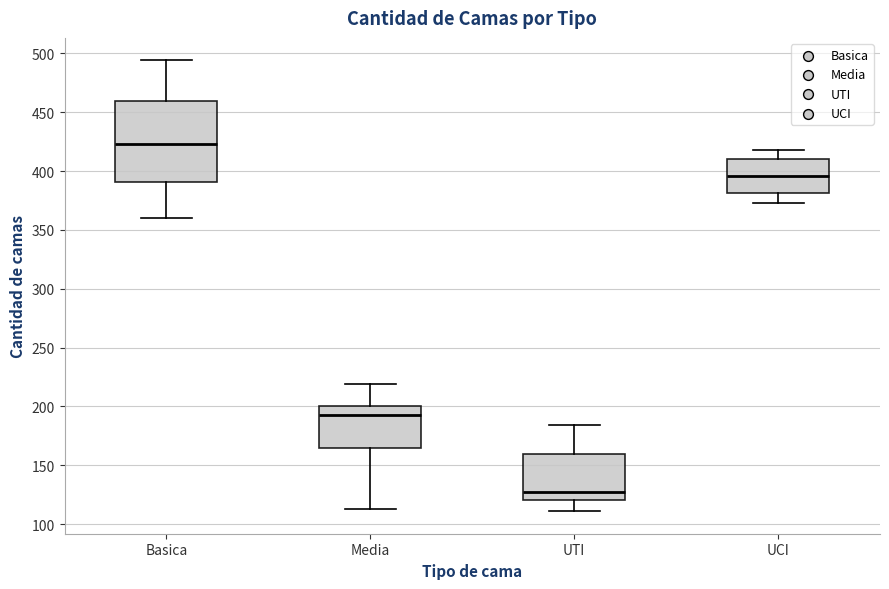

Reading left to right, read every box against the y-axis: the position of its median line, the range the box covers, and the ends of its whiskers. The values are not printed on the chart, so give them approximately, as read against the axis.

Basica: median 425, box 390 to 460, whiskers 360 to 495
Media: median 195, box 165 to 200, whiskers 115 to 220
UTI: median 125, box 120 to 160, whiskers 110 to 185
UCI: median 395, box 380 to 410, whiskers 375 to 420